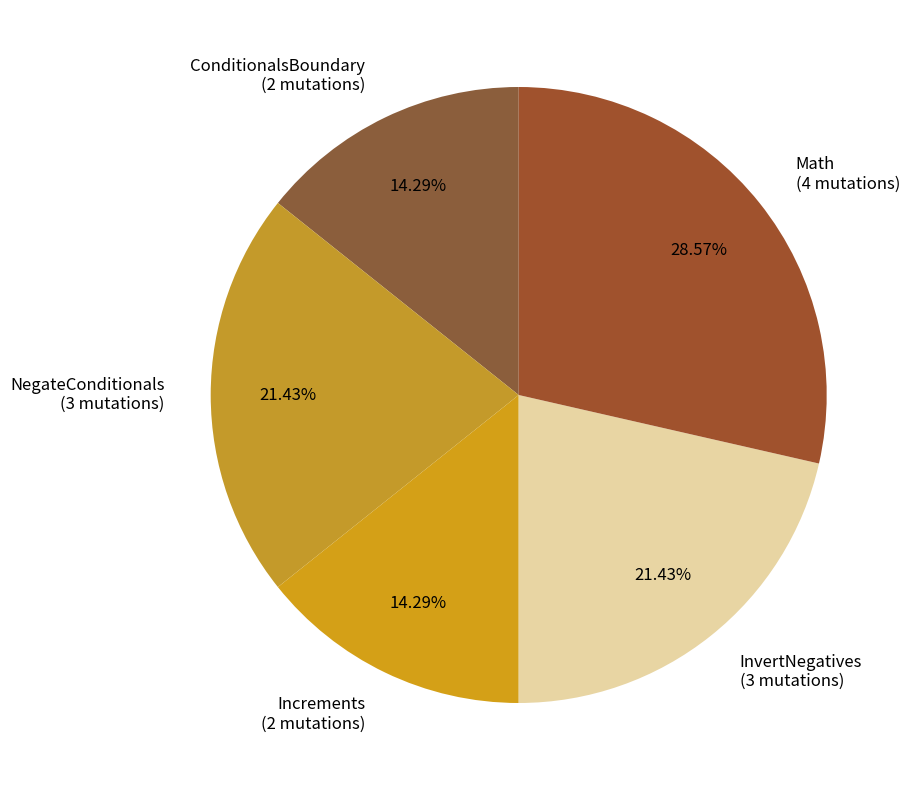

Which category has the biggest portion of the pie?

Math